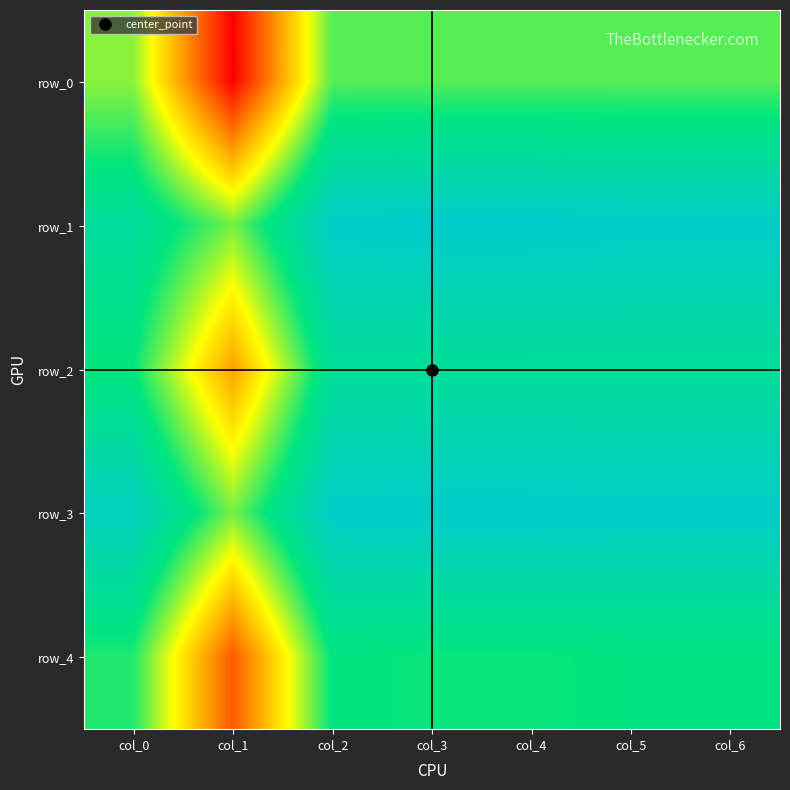

Read the row_3 value at col_3.

0.6